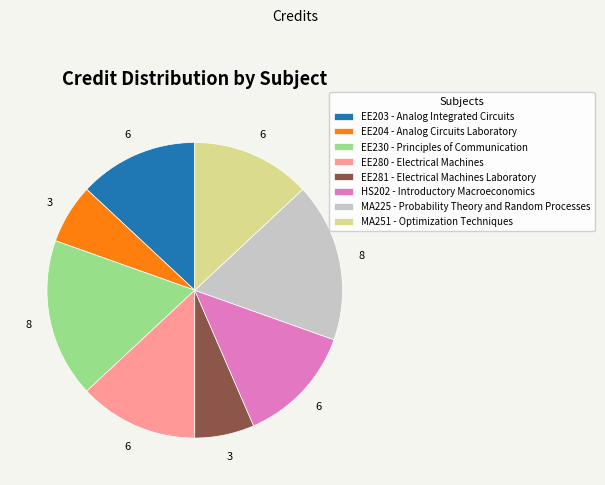

Does any single category account for the majority?

No